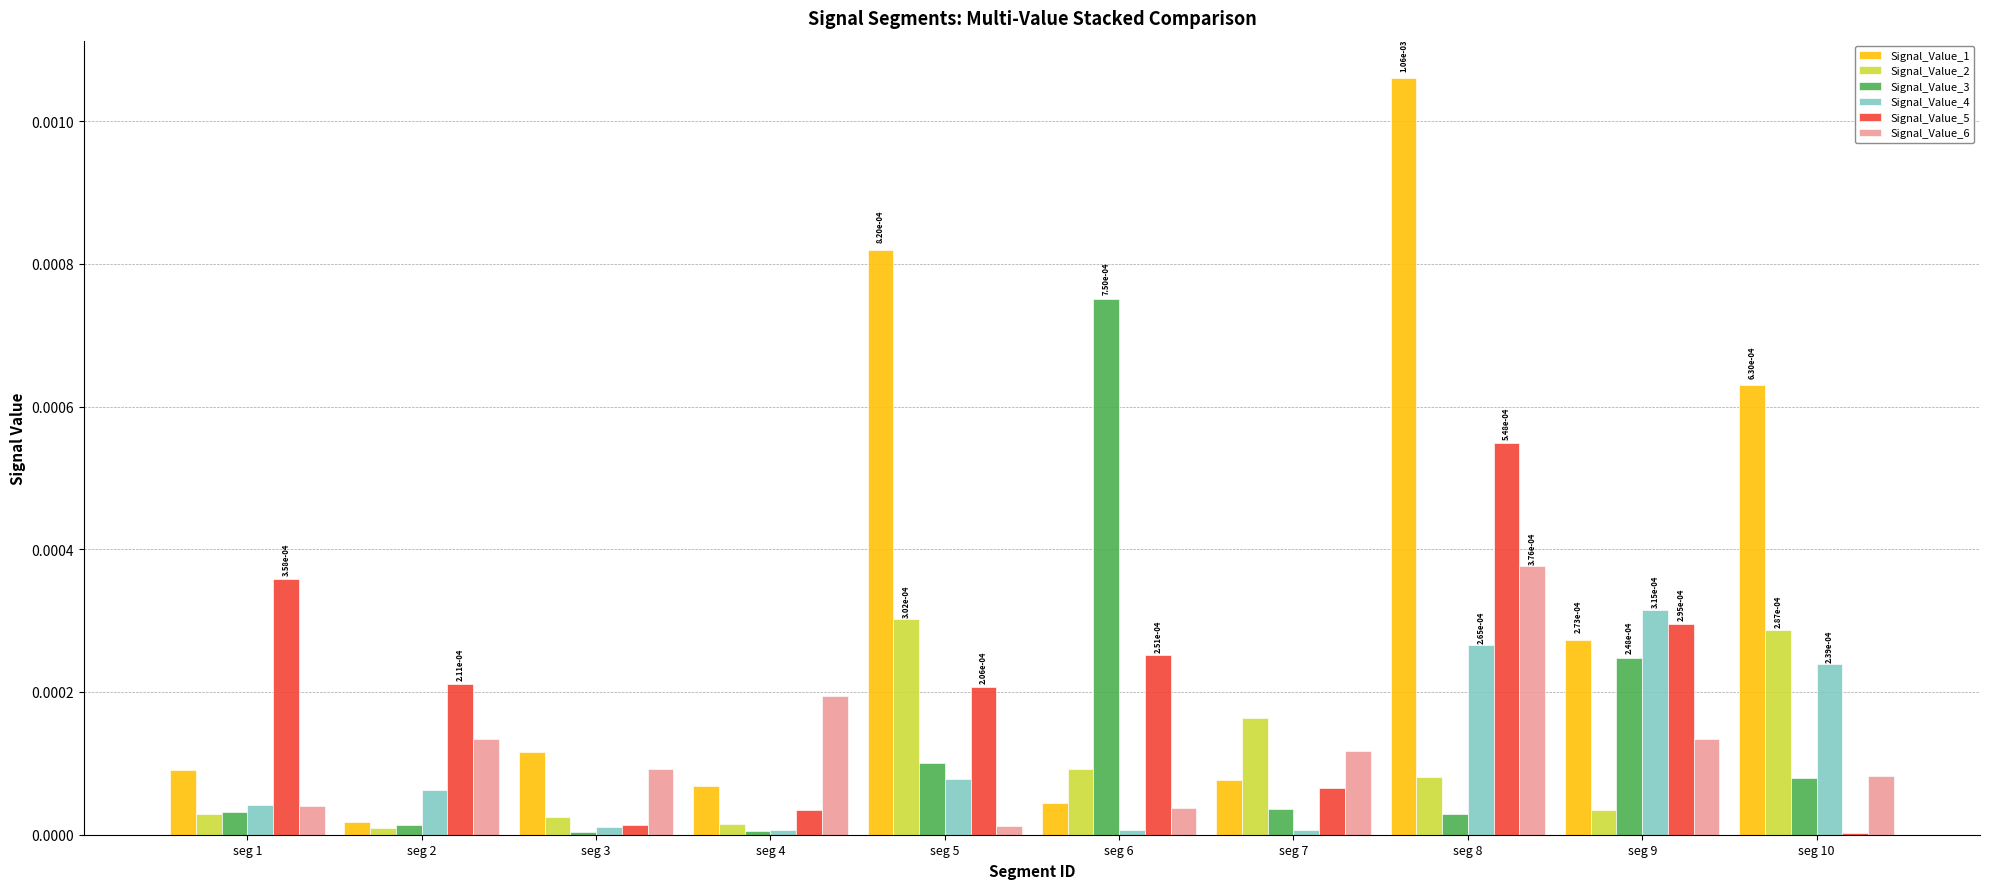

How many groups of bars are there?

10